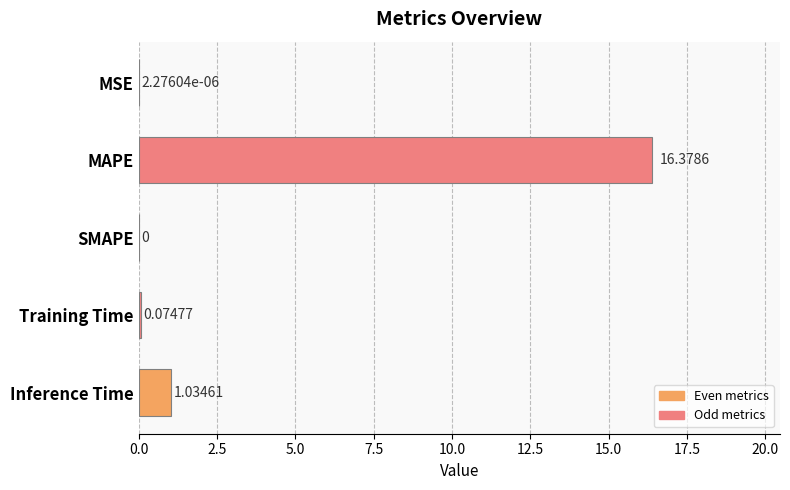

Which label corresponds to the largest value in the chart?

MAPE